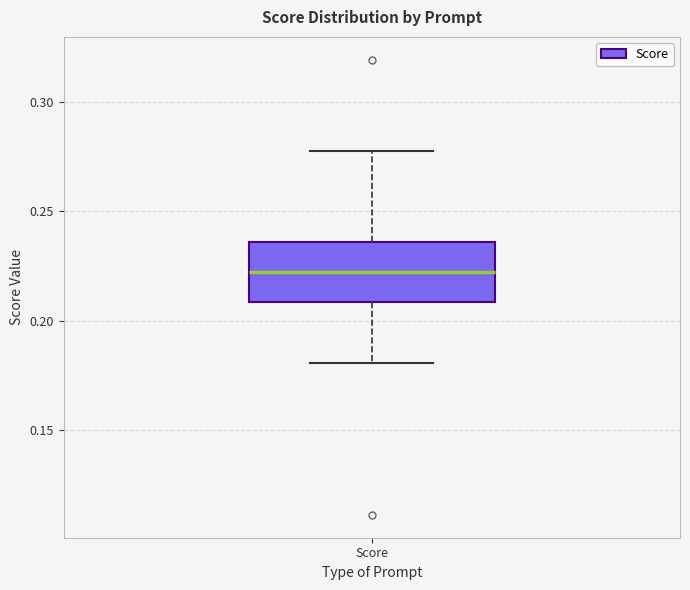

Where is the upper edge of the box for Score on the y-axis? The values are not printed on the chart, so give them approximately, as read against the axis.

0.235